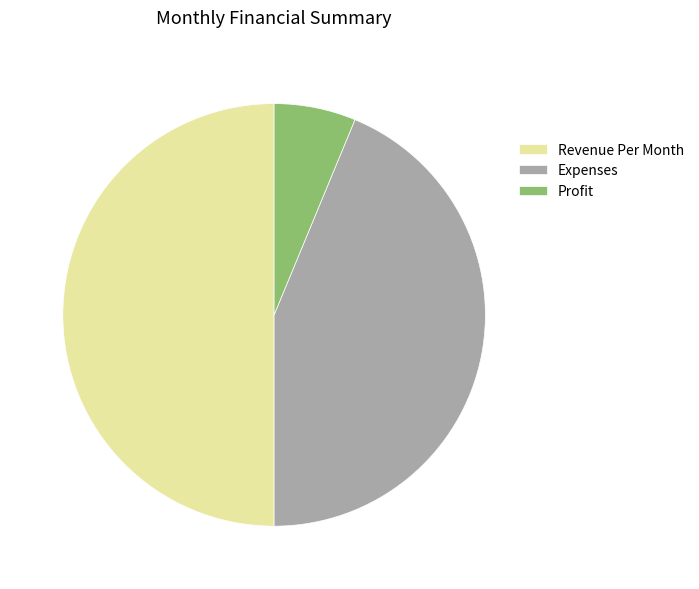

How many slices are in this pie chart?

3